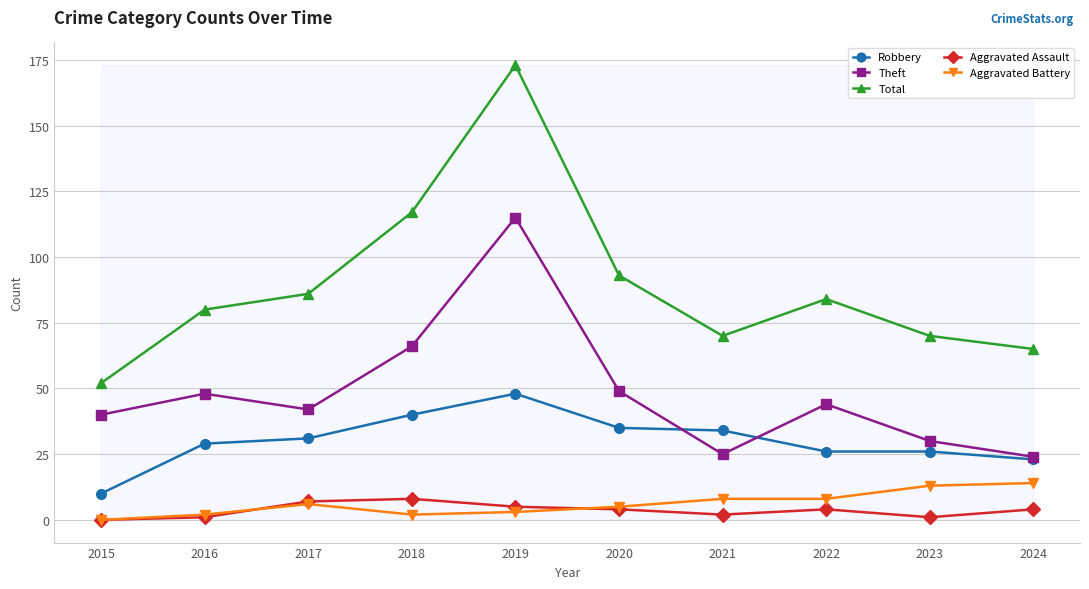

What are all the series names shown in the legend?

Robbery, Theft, Total, Aggravated Assault, Aggravated Battery